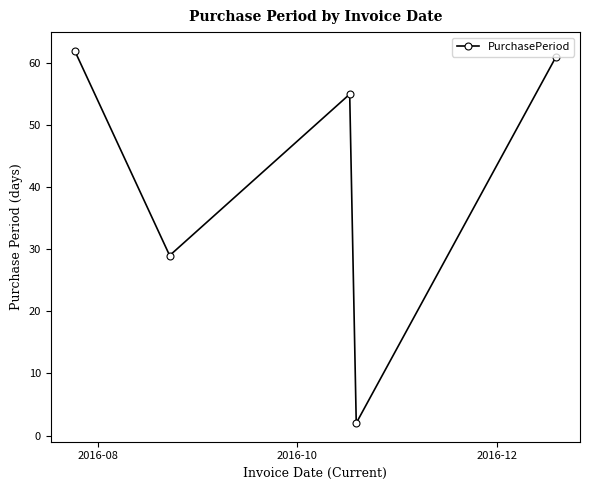

What is the value of the 1st point from the left?

62